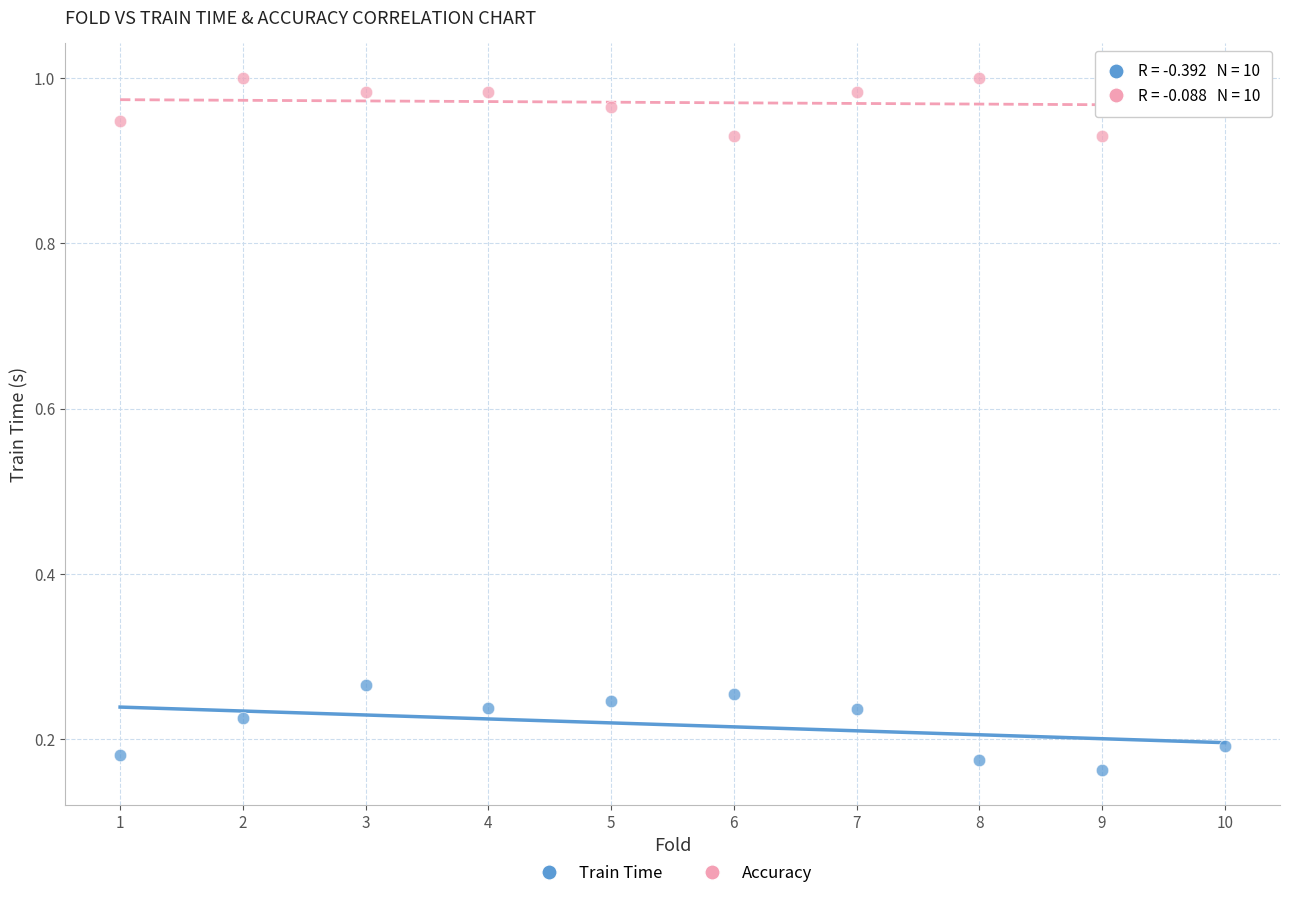

Which series contains the highest Y value?

Accuracy